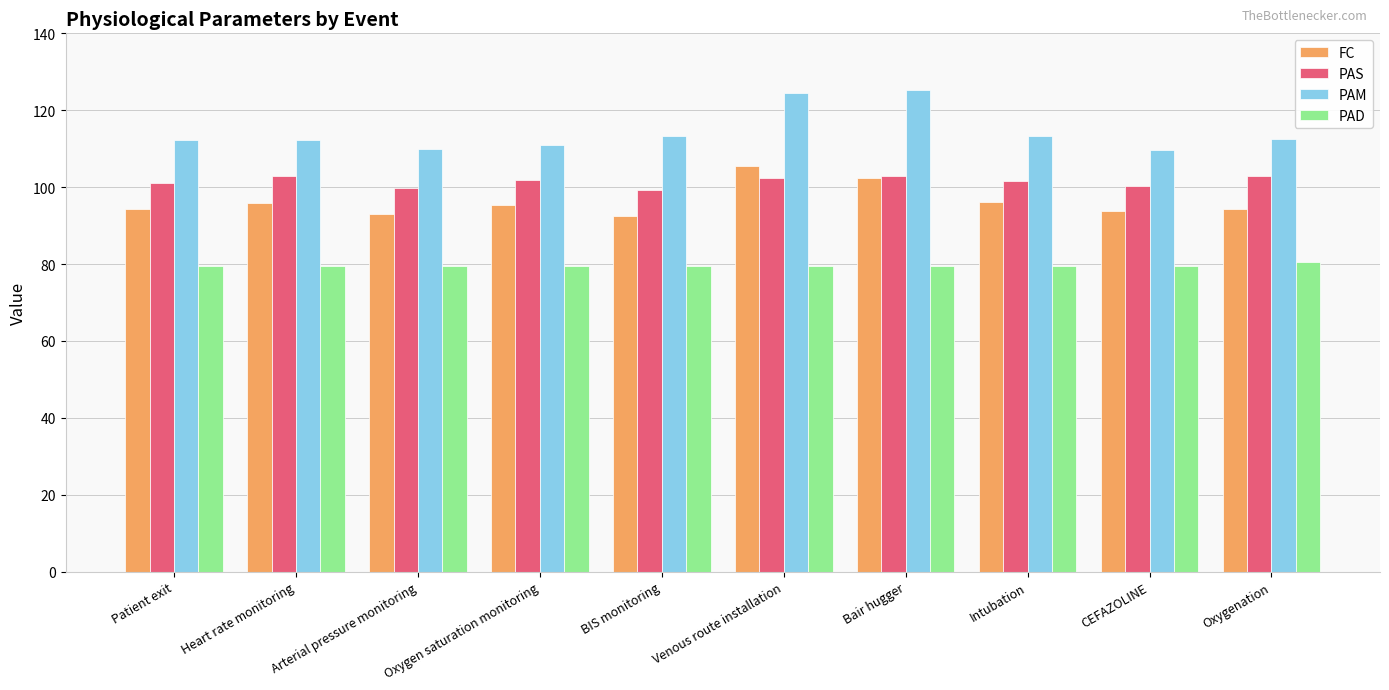

What is the difference between the highest and lowest values at Intubation?

34.0